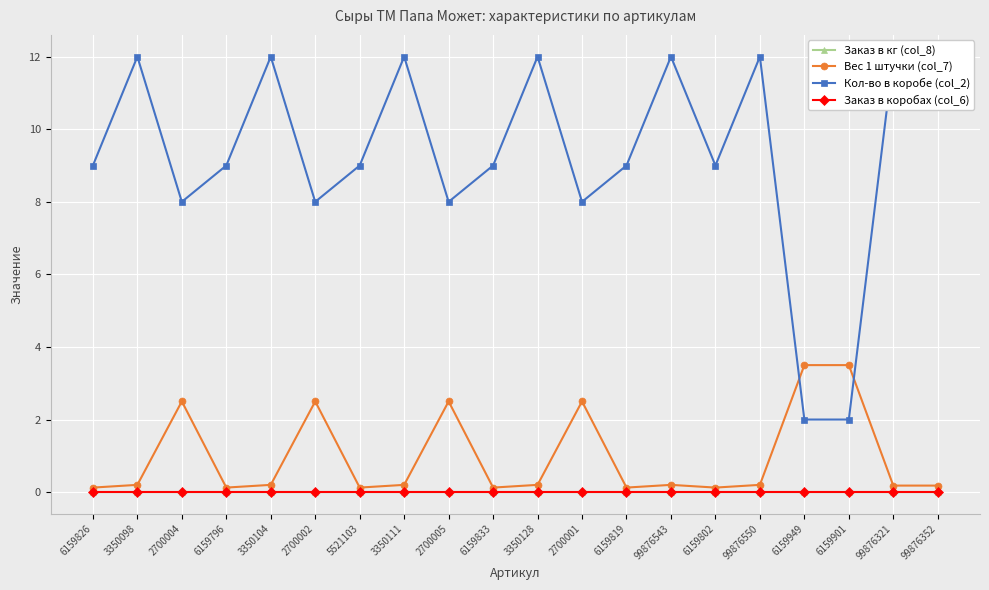

True or false: Заказ в кг (col_8) and Заказ в коробах (col_6) cross at least once.

False